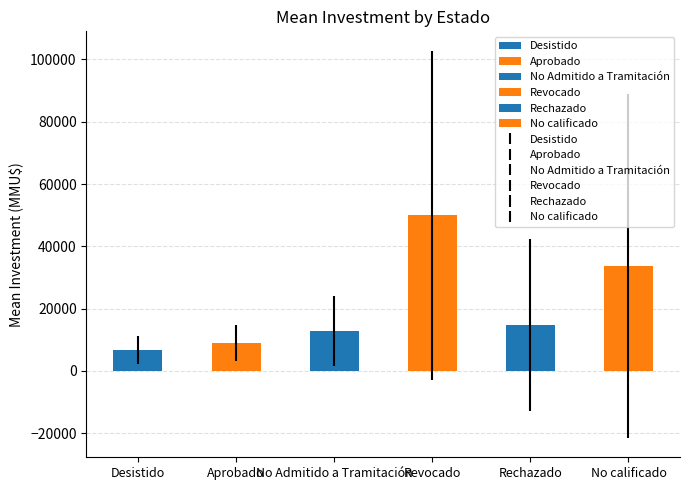

Count the number of values greater than 14761.

3